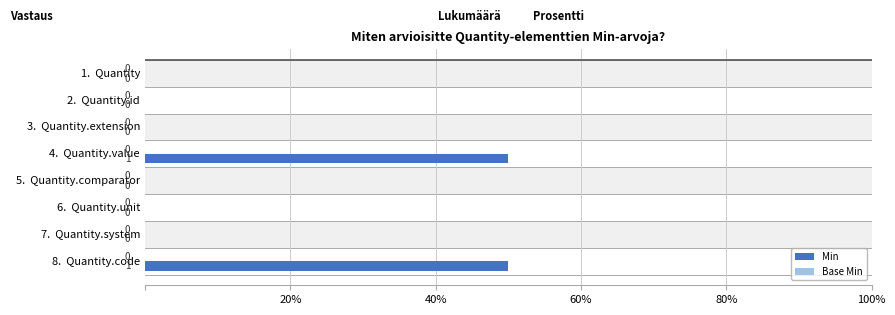

How many bars are there in total?

16